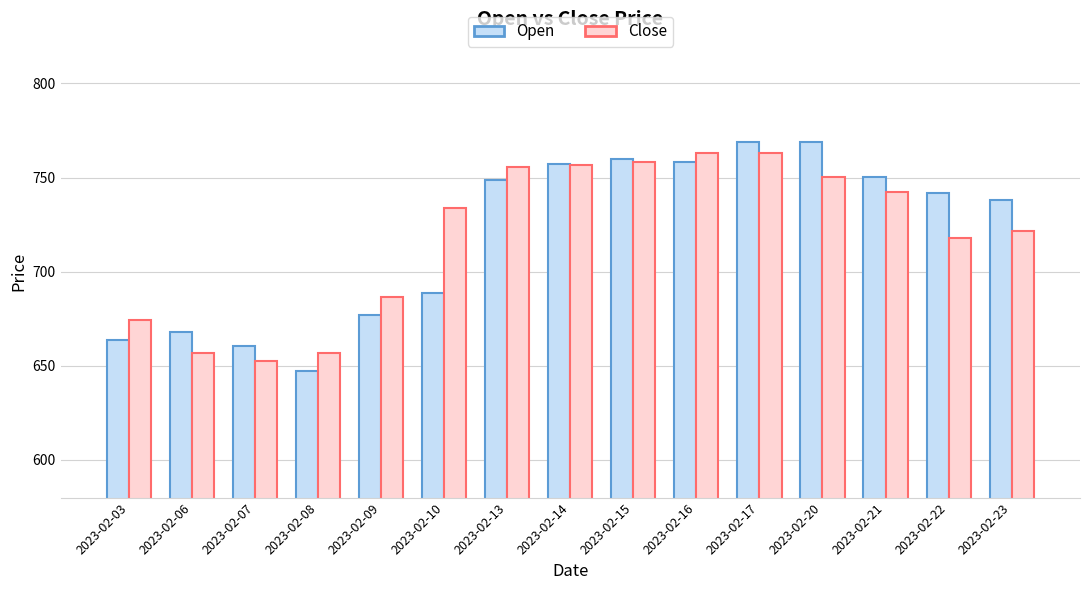

What are all the series names shown in the legend?

Open, Close